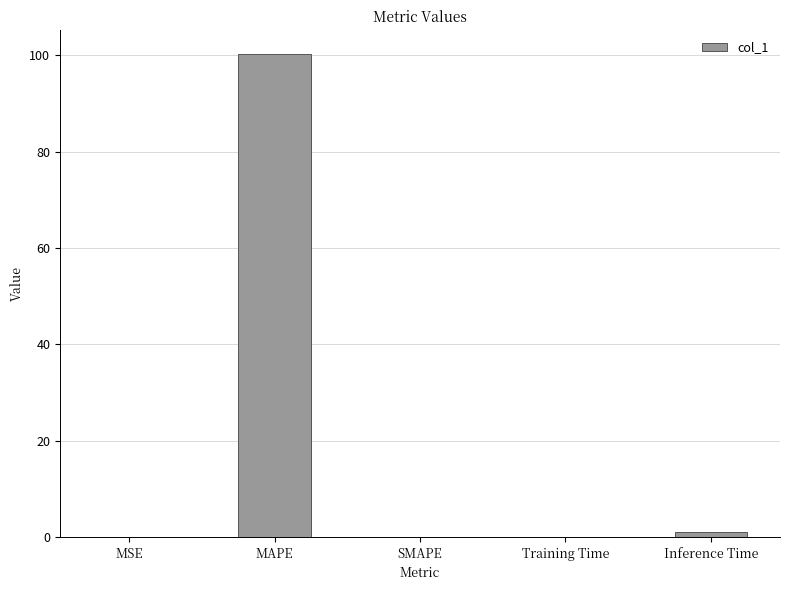

True or false: the data shows 100.2 at MAPE.

True